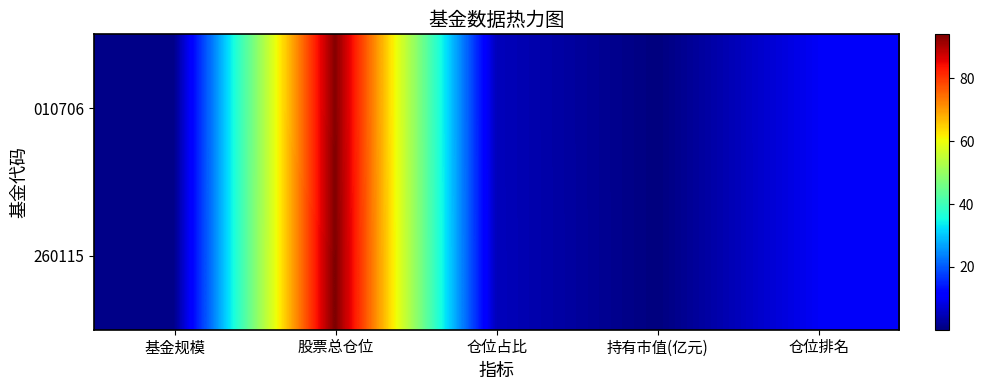

At which category is the sum across all series the highest?

股票总仓位